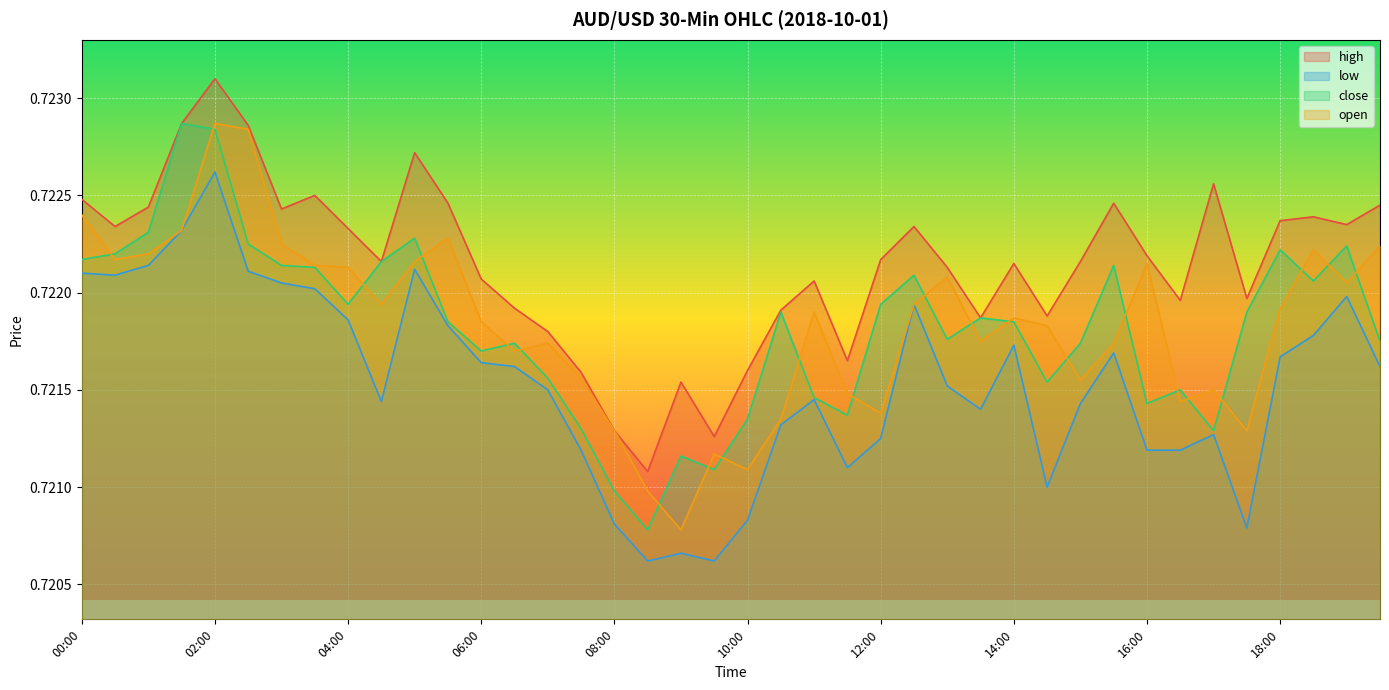

Reading left to right, list all the values displayed in this chart.

high: 0.7	0.7	0.7	0.7	0.7	0.7	0.7	0.7	0.7	0.7	0.7	0.7	0.7	0.7	0.7	0.7	0.7	0.7	0.7	0.7	0.7	0.7	0.7	0.7	0.7	0.7	0.7	0.7	0.7	0.7	0.7	0.7	0.7	0.7	0.7	0.7	0.7	0.7	0.7	0.7
low: 0.7	0.7	0.7	0.7	0.7	0.7	0.7	0.7	0.7	0.7	0.7	0.7	0.7	0.7	0.7	0.7	0.7	0.7	0.7	0.7	0.7	0.7	0.7	0.7	0.7	0.7	0.7	0.7	0.7	0.7	0.7	0.7	0.7	0.7	0.7	0.7	0.7	0.7	0.7	0.7
close: 0.7	0.7	0.7	0.7	0.7	0.7	0.7	0.7	0.7	0.7	0.7	0.7	0.7	0.7	0.7	0.7	0.7	0.7	0.7	0.7	0.7	0.7	0.7	0.7	0.7	0.7	0.7	0.7	0.7	0.7	0.7	0.7	0.7	0.7	0.7	0.7	0.7	0.7	0.7	0.7
open: 0.7	0.7	0.7	0.7	0.7	0.7	0.7	0.7	0.7	0.7	0.7	0.7	0.7	0.7	0.7	0.7	0.7	0.7	0.7	0.7	0.7	0.7	0.7	0.7	0.7	0.7	0.7	0.7	0.7	0.7	0.7	0.7	0.7	0.7	0.7	0.7	0.7	0.7	0.7	0.7